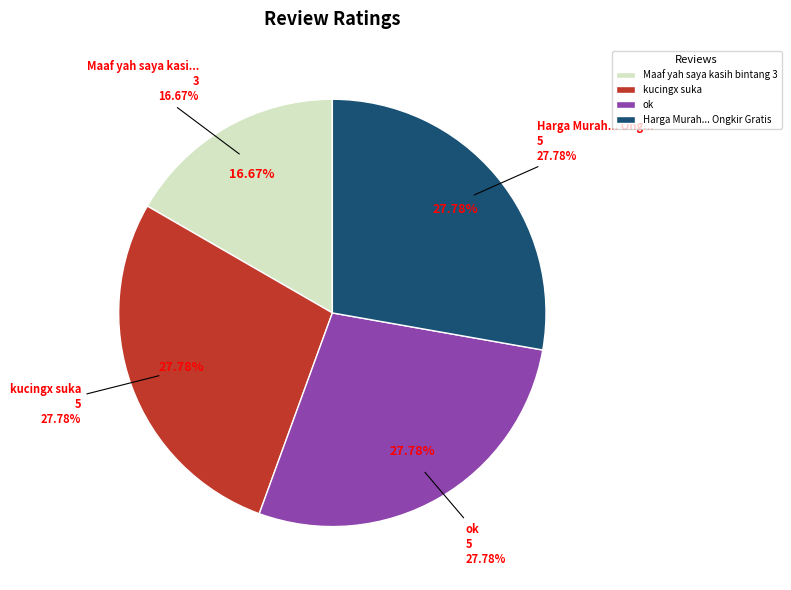

Which slice is the largest?

kucingx suka